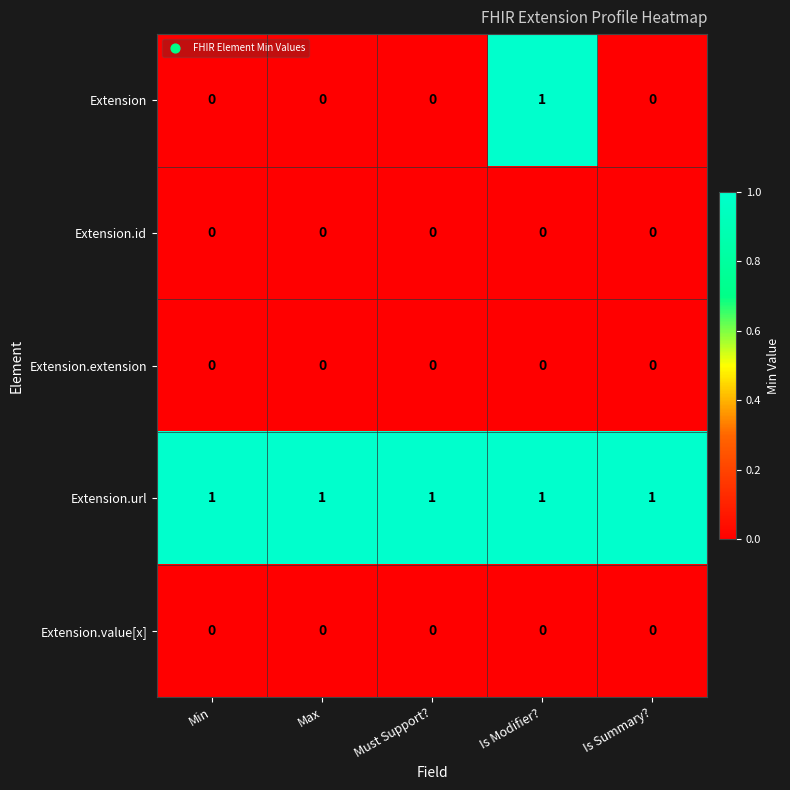

The value of Extension.value[x] at Is Summary? is 0. True or false?

True